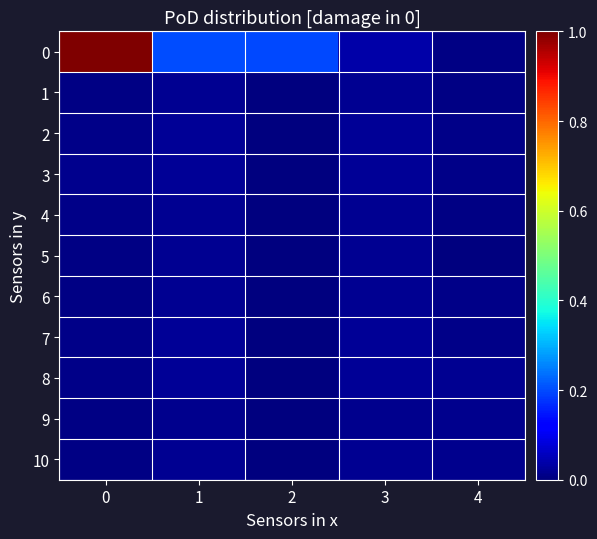

What is the total value across all series at 4?

27.9